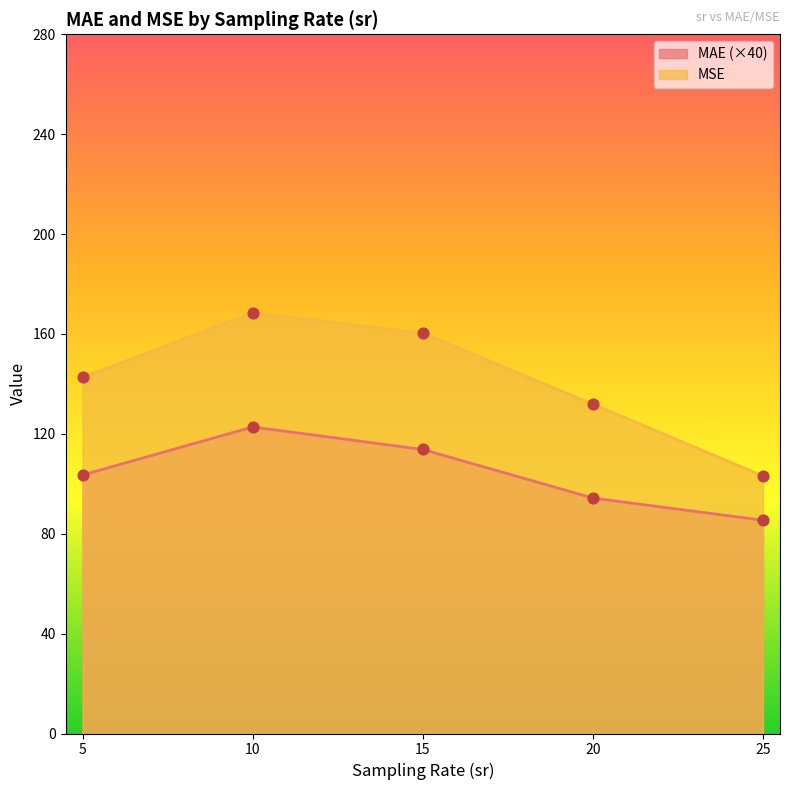

Which series has the largest Y range (max minus min)?

MSE